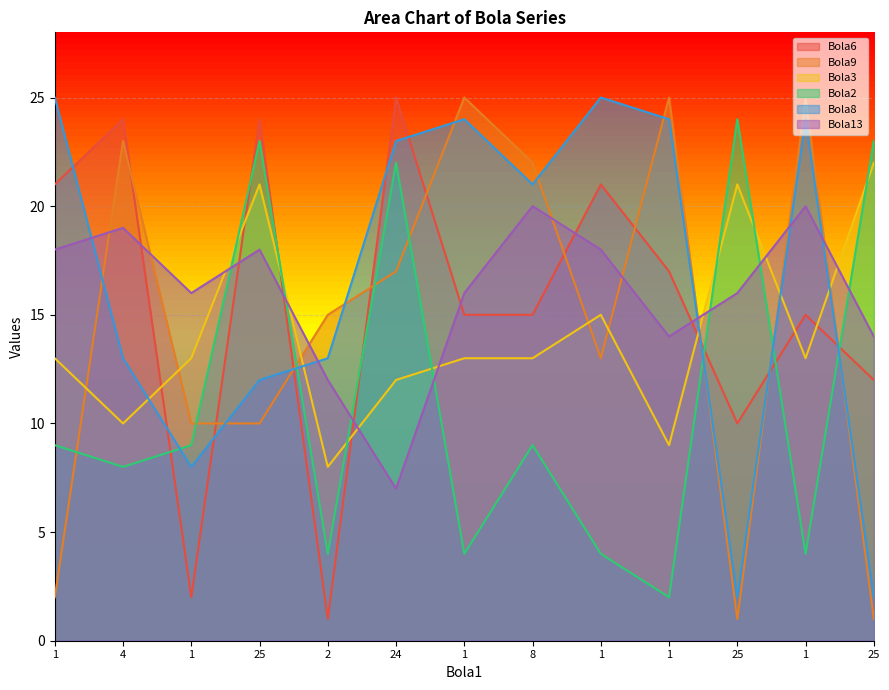

What is the total value across all series at 1?

88